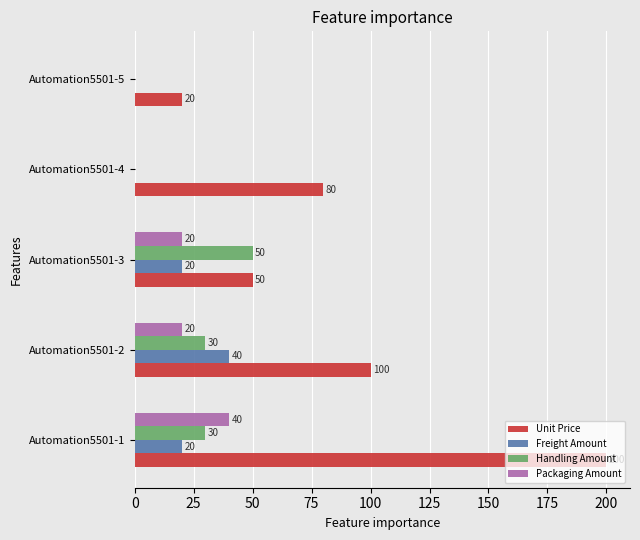

The value of Unit Price at Automation5501-4 is 47. True or false?

False